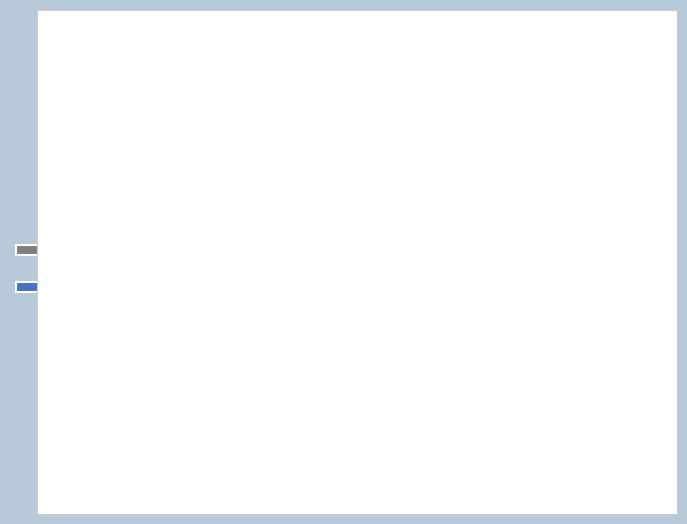

Does any single category account for the majority?

Yes